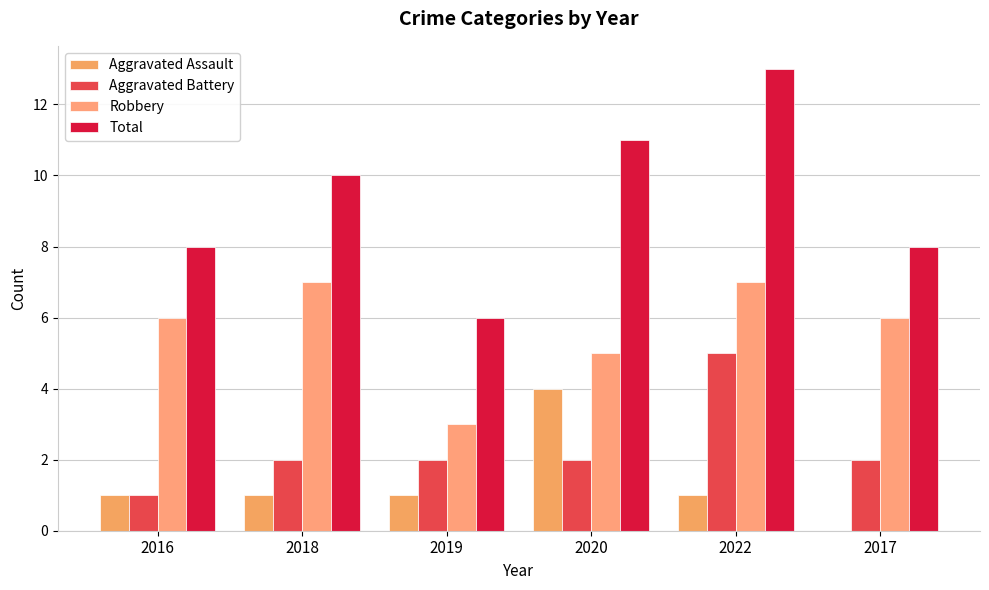

Which series has the widest spread of values?

Total